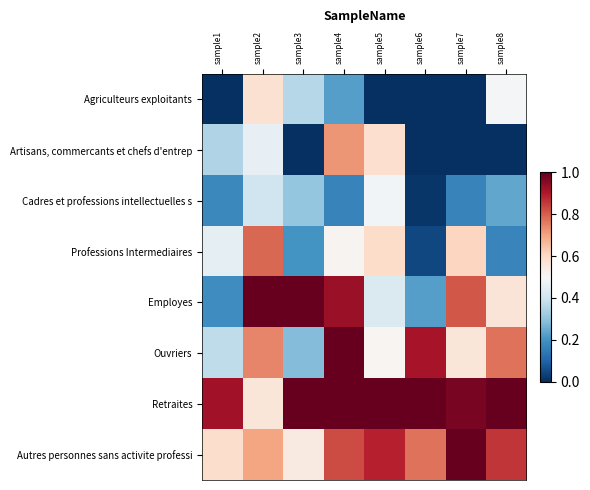

What is the spread (max minus min) of values at sample5?

1.0